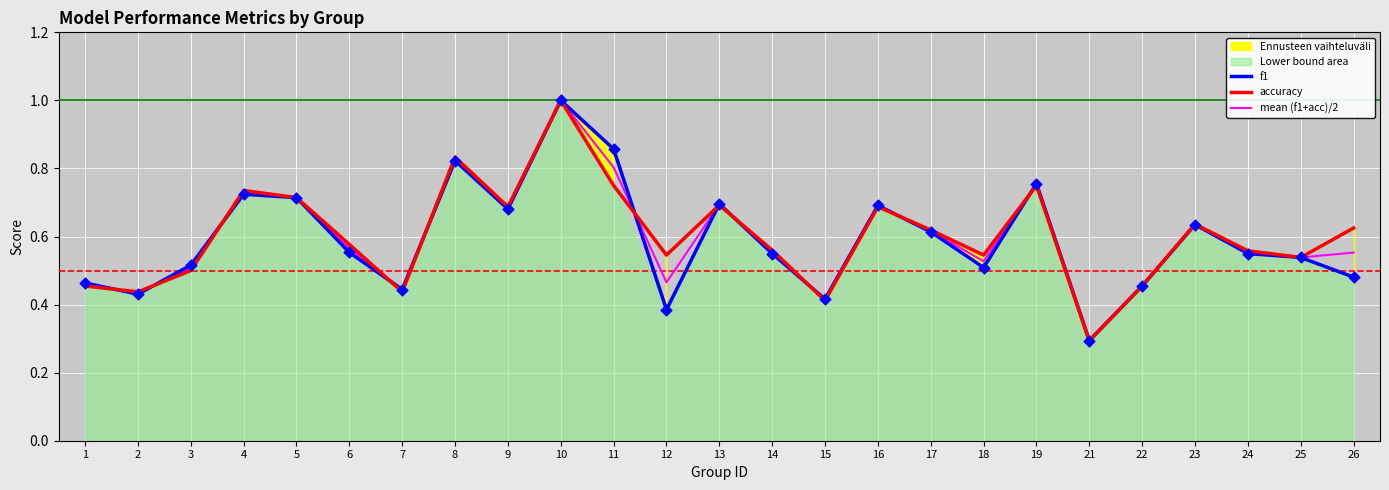

Which series has the largest total across all categories?

accuracy